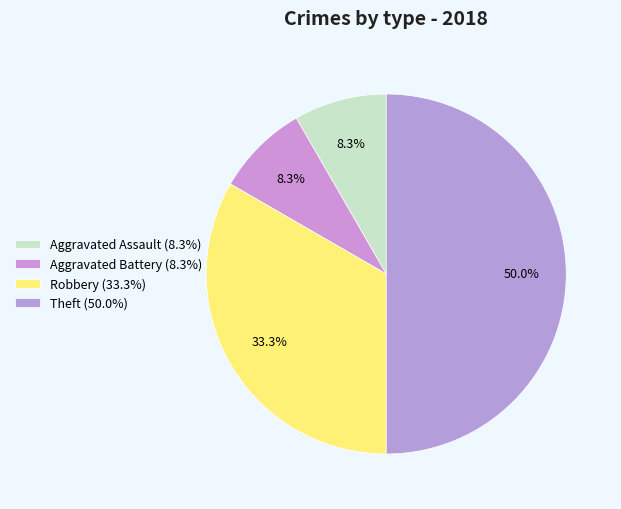

How many segments does this pie chart have?

4